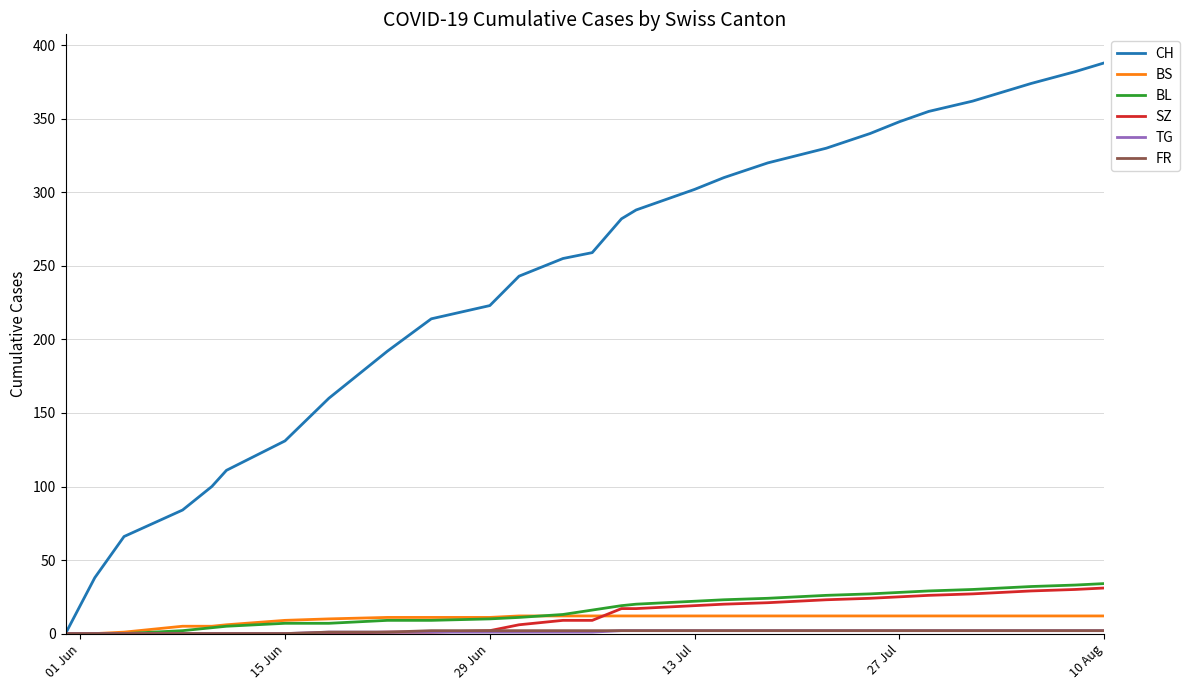

How many values in the BL series are below 20?

15